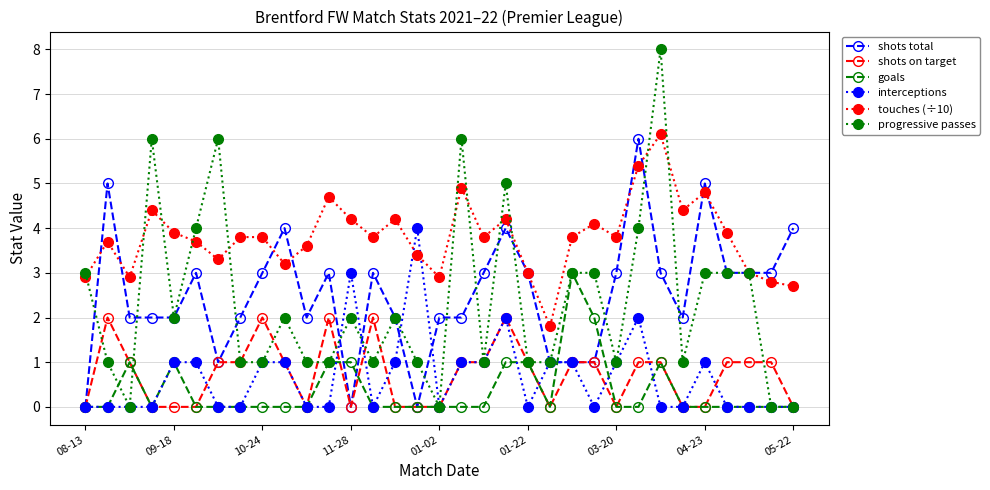

True or false: shots total has more than 2 interior local peaks.

True